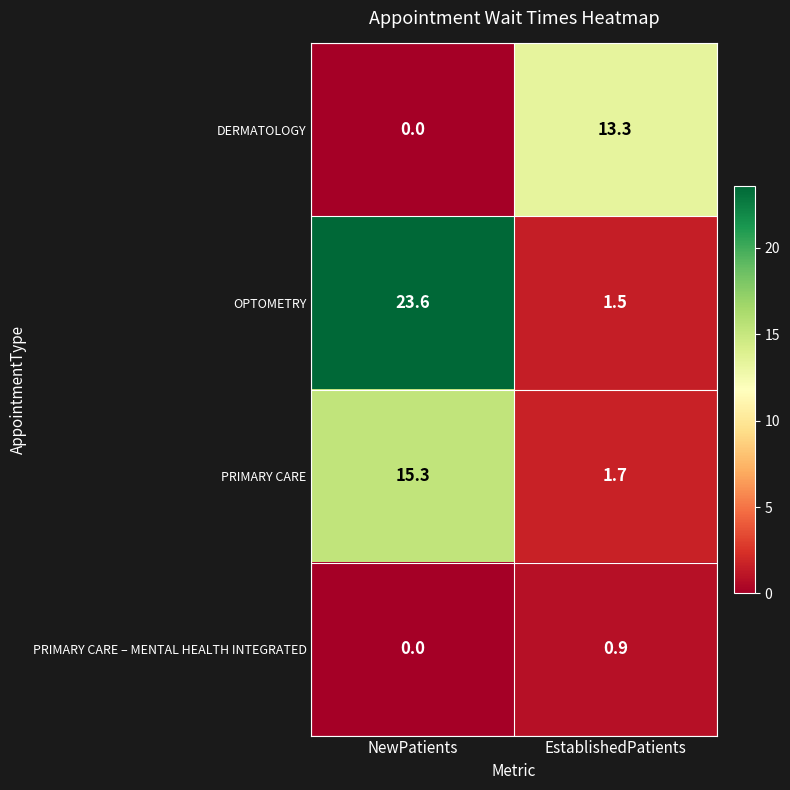

What is the lowest value of the PRIMARY CARE series?

1.7